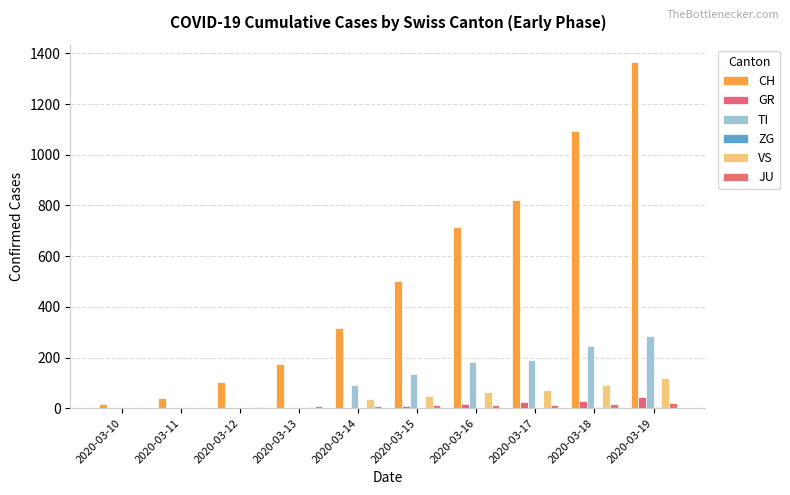

What is the difference between the second highest and second lowest values in the CH series?

1053